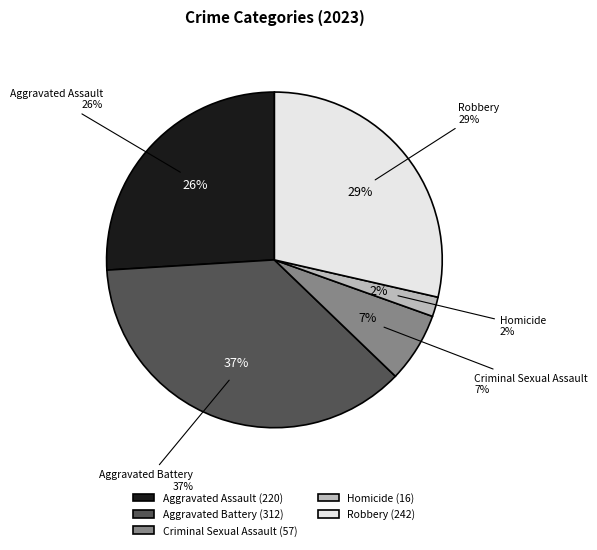

Does any single category account for the majority?

No